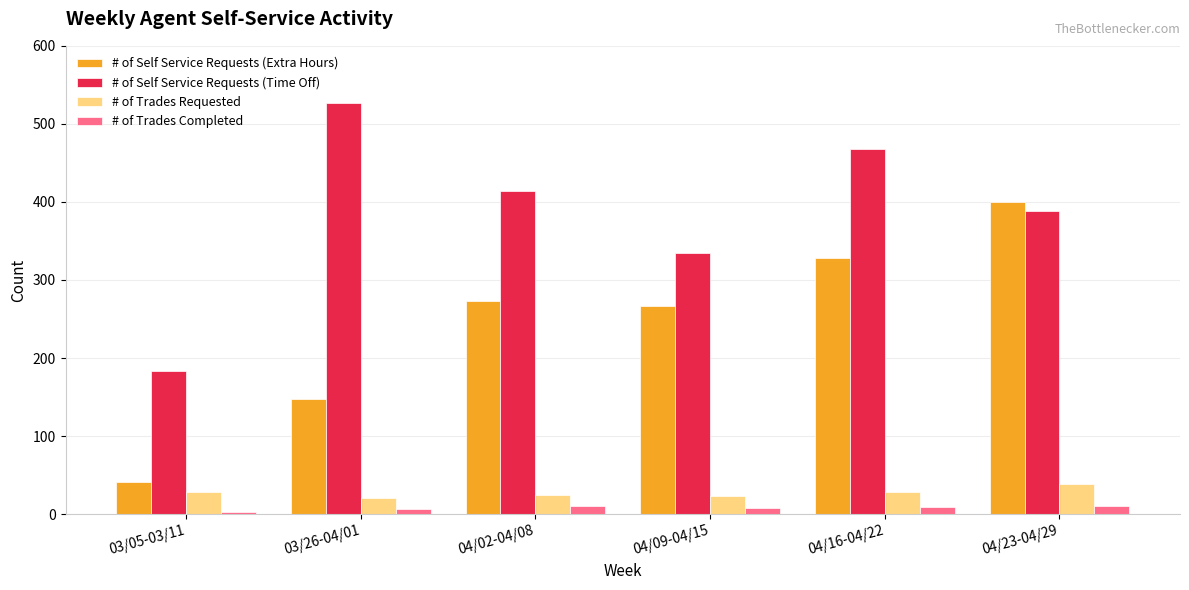

Rank the series by their maximum value, from highest to lowest.

# of Self Service Requests (Time Off), # of Self Service Requests (Extra Hours), # of Trades Requested, # of Trades Completed